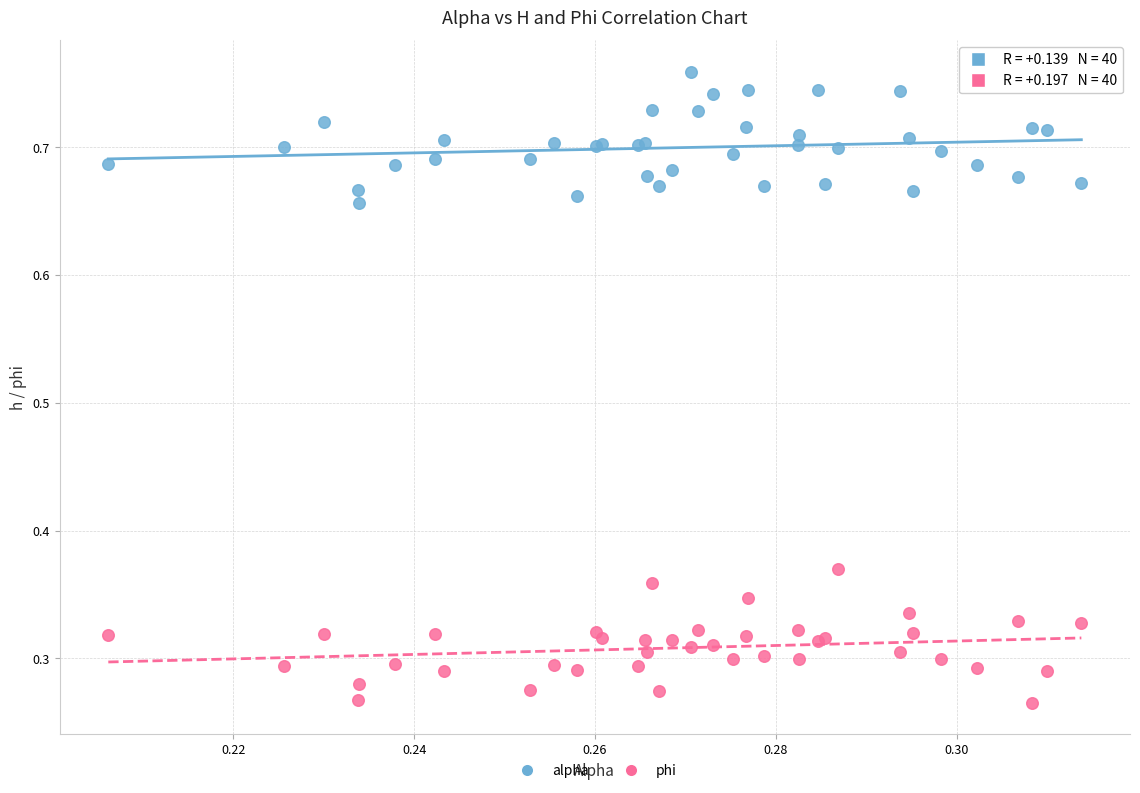

What are all the series names shown in the legend?

alpha, phi